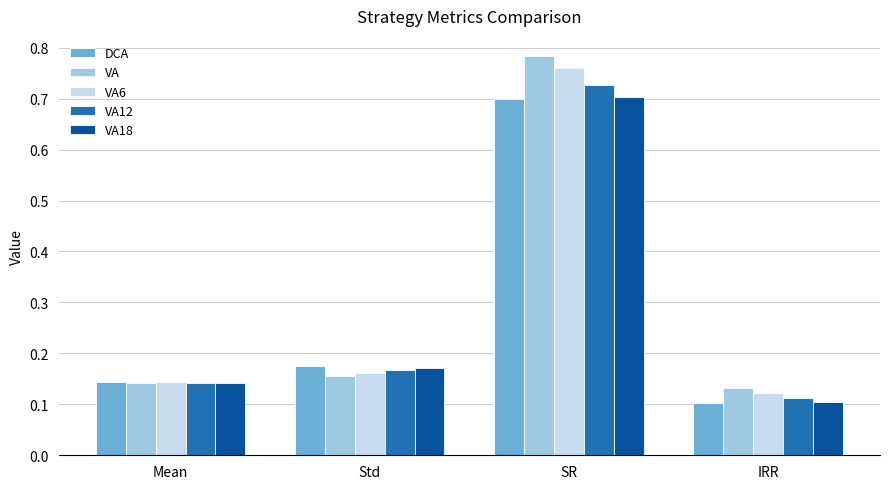

At which category is the sum across all series the highest?

SR